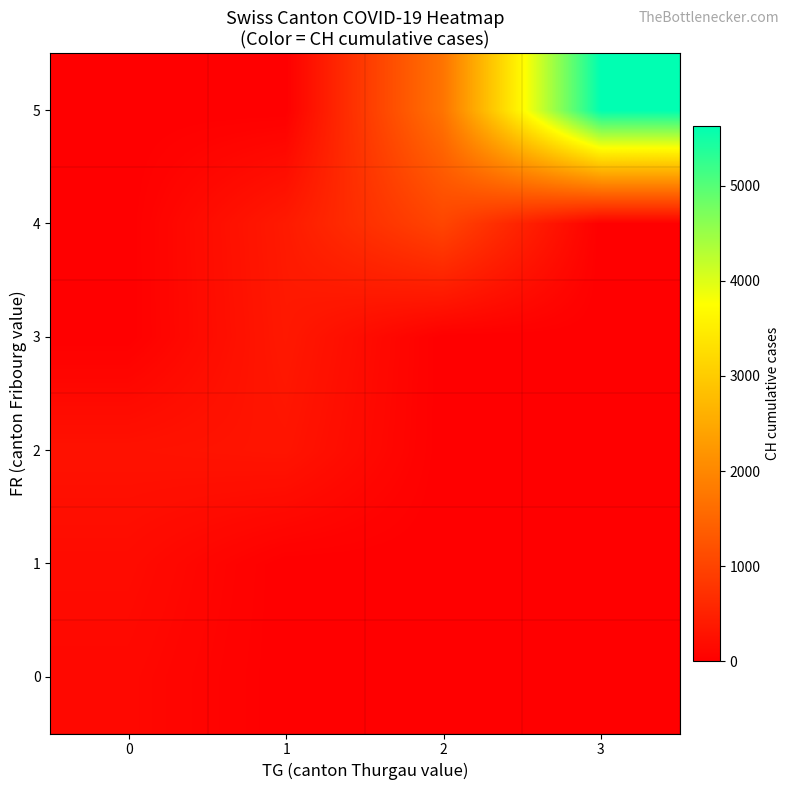

What is the greatest value displayed?

5632